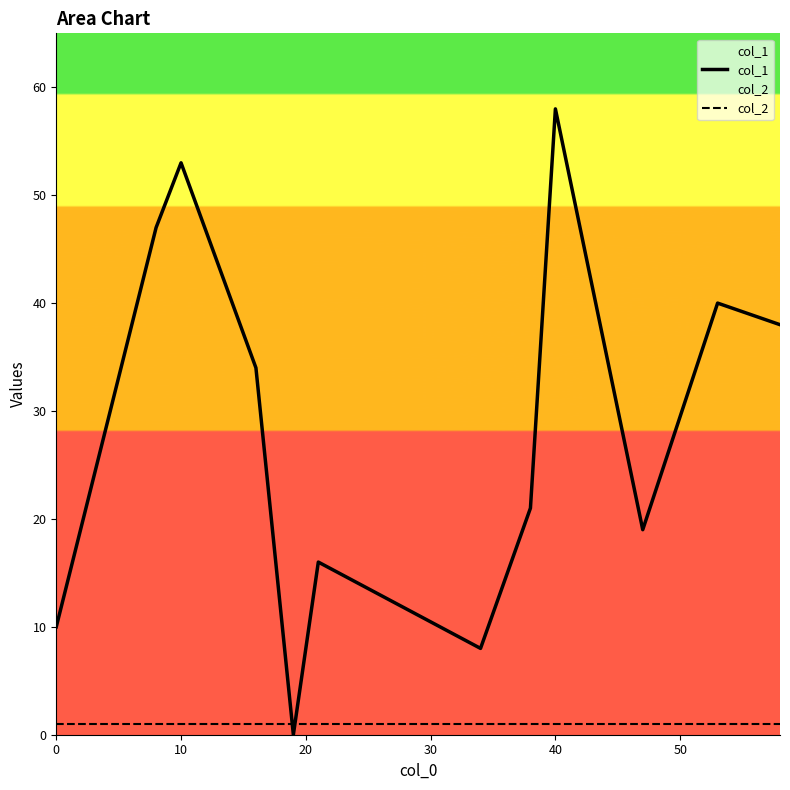

What are all the series names shown in the legend?

col_1, col_2